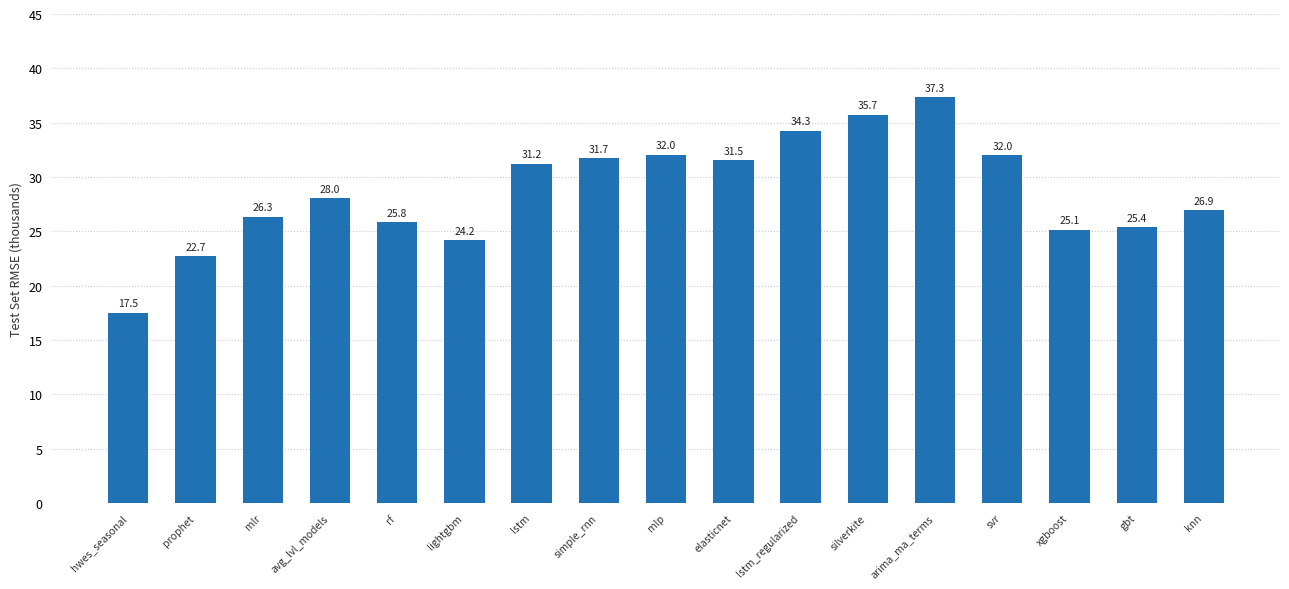

What is the maximum value shown in the chart?

37.3